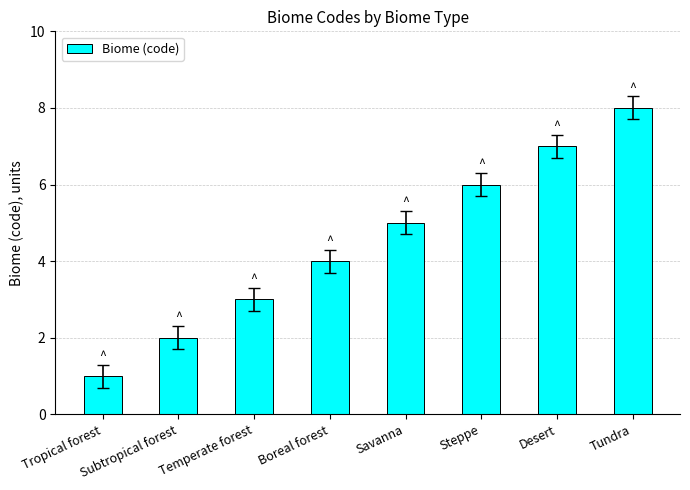

The chart shows a value of 1 at Tropical forest. True or false?

True